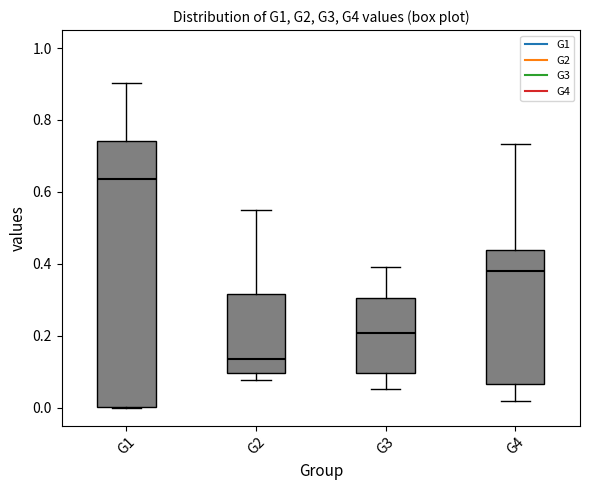

Reading left to right, read every box against the y-axis: the position of its median line, the range the box covers, and the ends of its whiskers. The values are not printed on the chart, so give them approximately, as read against the axis.

G1: median 0.64, box 0.00 to 0.74, whiskers 0.00 to 0.90
G2: median 0.14, box 0.10 to 0.32, whiskers 0.08 to 0.56
G3: median 0.20, box 0.10 to 0.30, whiskers 0.06 to 0.40
G4: median 0.38, box 0.06 to 0.44, whiskers 0.02 to 0.74